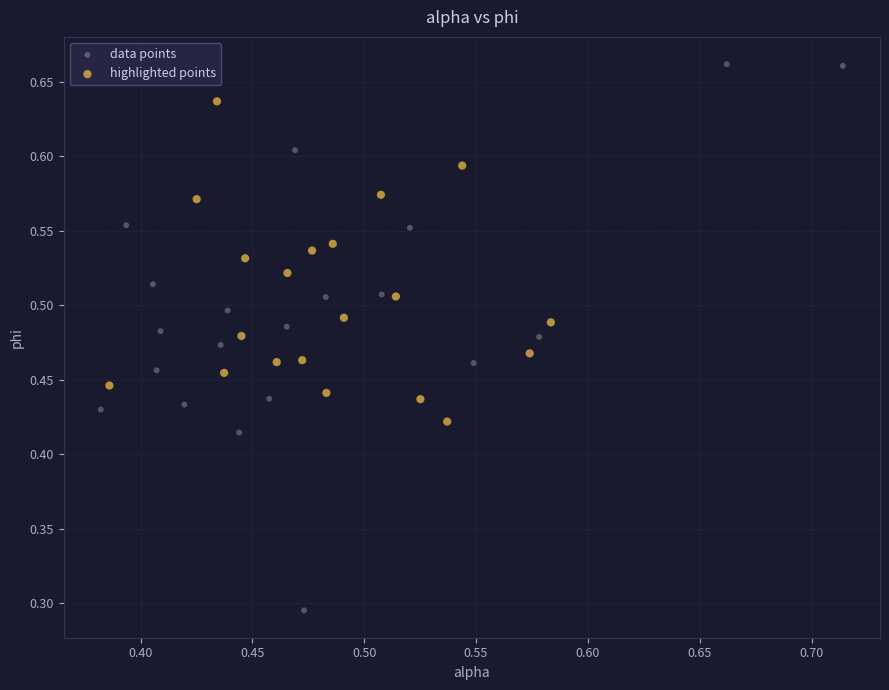

Which series reaches the minimum Y coordinate?

data points